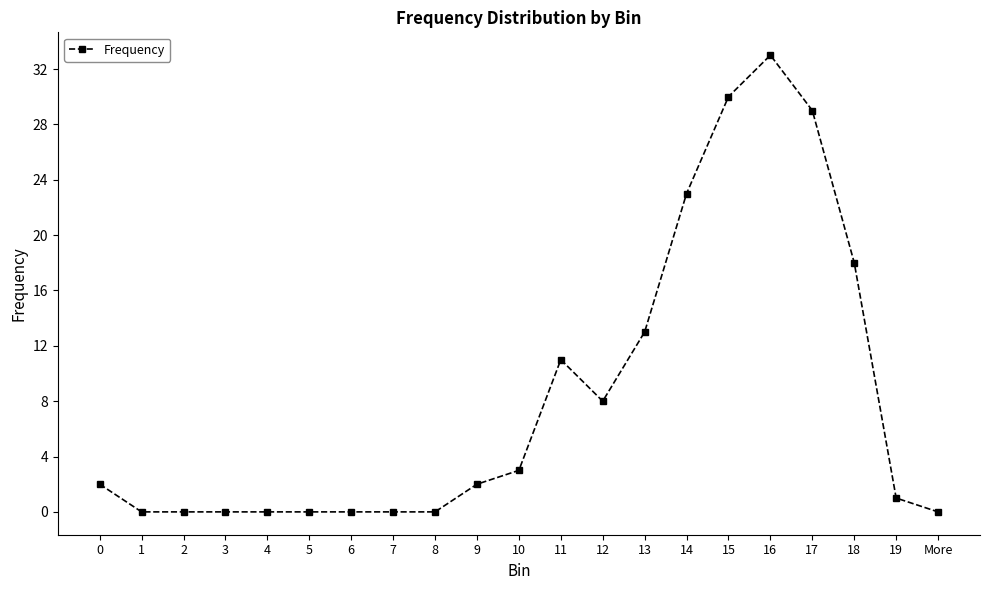

Does the chart display data point markers on the line(s)?

Yes